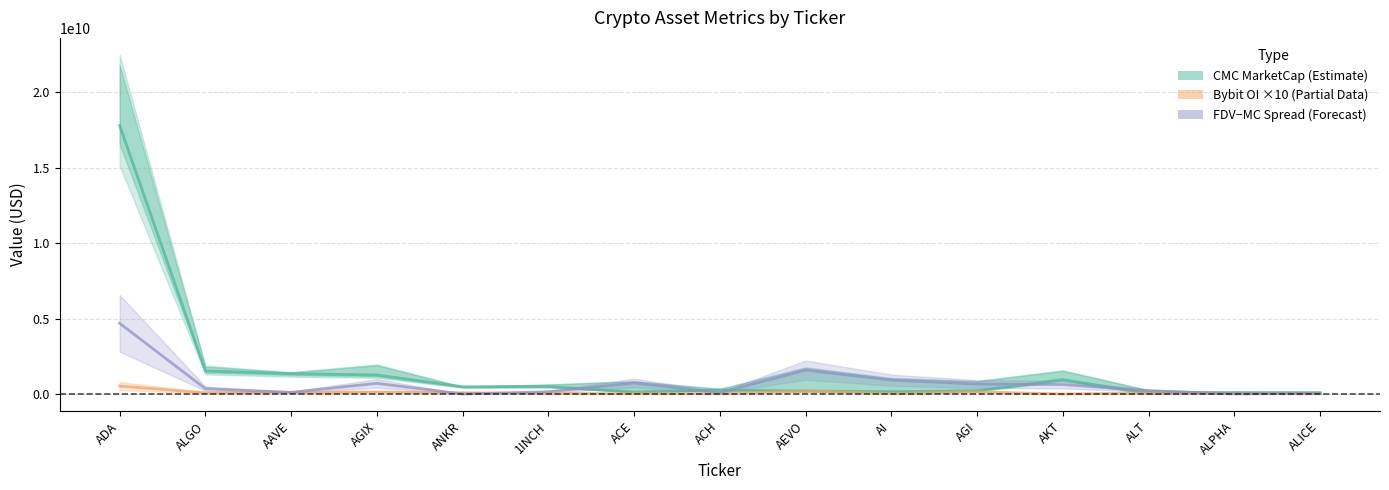

What is the approximate value of FDV − MC (Spread) at ALPHA?

15951665.5